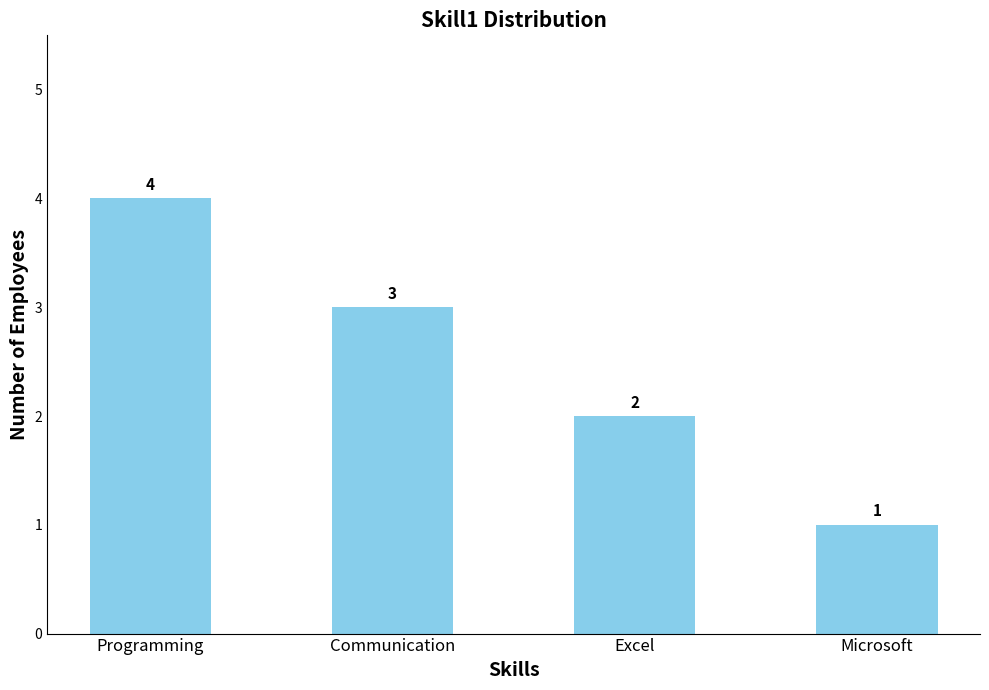

What is the label of the 2nd bar from the right?

Excel